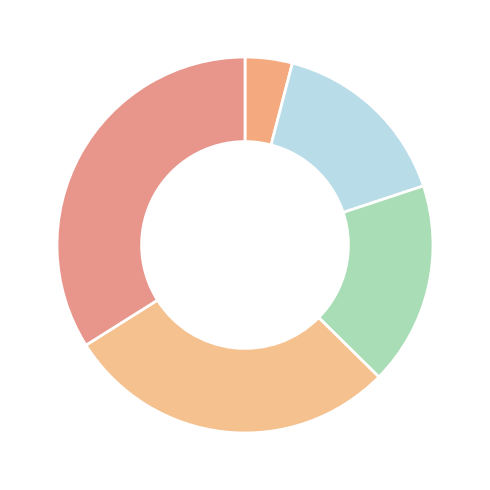

Rank the categories by value from lowest to highest.

Transcriptional misregulation in cancer, Maturity onset diabetes of the young, Herpes simplex virus 1 infection, Glucagon signaling pathway, Coronavirus disease - COVID-19